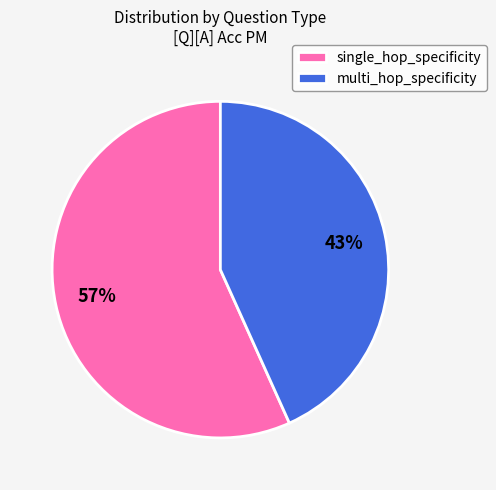

Combined, do multi_hop_specificity and single_hop_specificity account for over 50%?

Yes